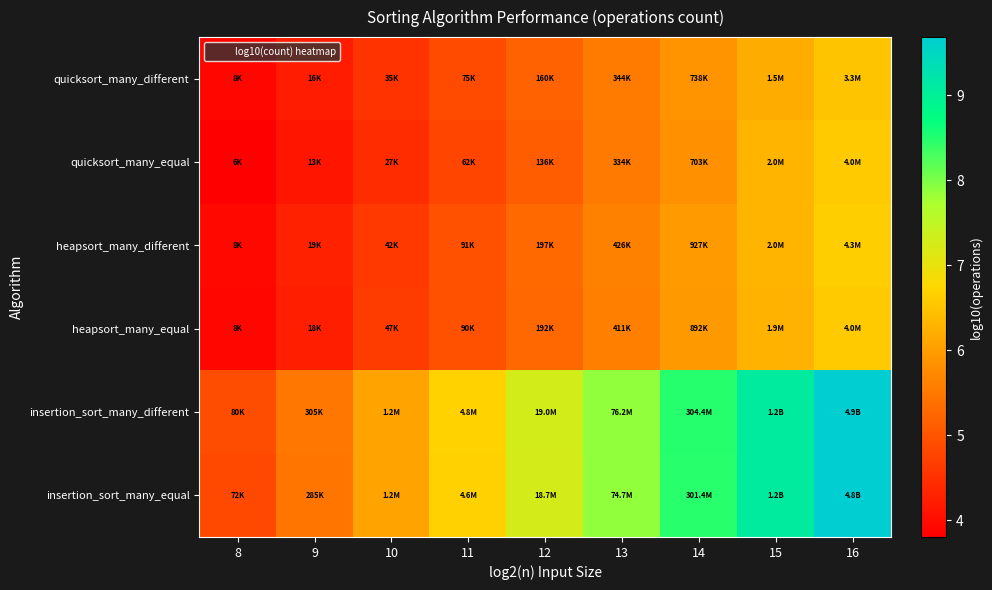

Reading right to left, transcribe all the data shown in this chart.

quicksort_many_different: 16=6.5	15=6.2	14=5.9	13=5.5	12=5.2	11=4.9	10=4.5	9=4.2	8=3.9
quicksort_many_equal: 16=6.6	15=6.3	14=5.8	13=5.5	12=5.1	11=4.8	10=4.4	9=4.1	8=3.8
heapsort_many_different: 16=6.6	15=6.3	14=6.0	13=5.6	12=5.3	11=5.0	10=4.6	9=4.3	8=3.9
heapsort_many_equal: 16=6.6	15=6.3	14=6.0	13=5.6	12=5.3	11=5.0	10=4.7	9=4.2	8=3.9
insertion_sort_many_different: 16=9.7	15=9.1	14=8.5	13=7.9	12=7.3	11=6.7	10=6.1	9=5.5	8=4.9
insertion_sort_many_equal: 16=9.7	15=9.1	14=8.5	13=7.9	12=7.3	11=6.7	10=6.1	9=5.5	8=4.9